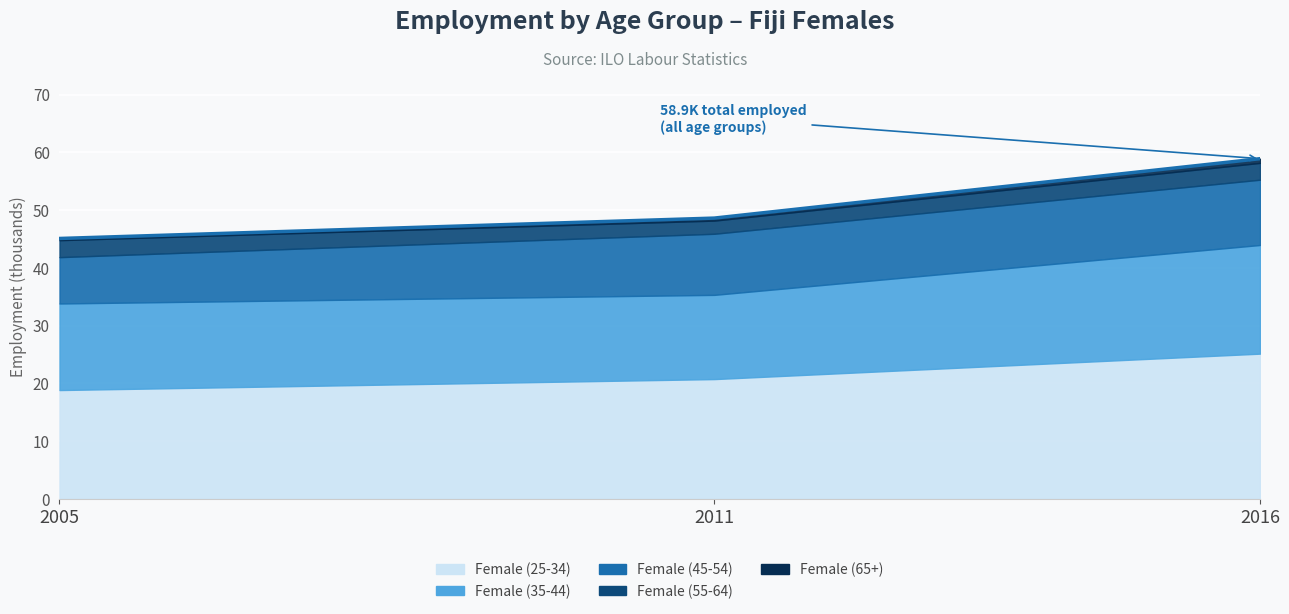

What is the difference between the highest and lowest values at 2016?

24.4